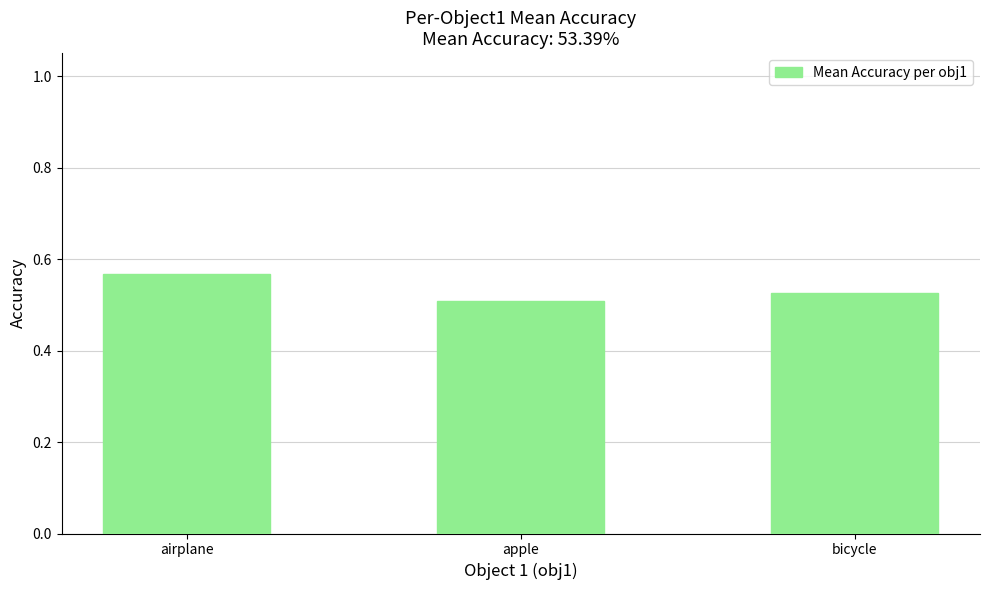

Is it true that the value at airplane is 1.0?

False